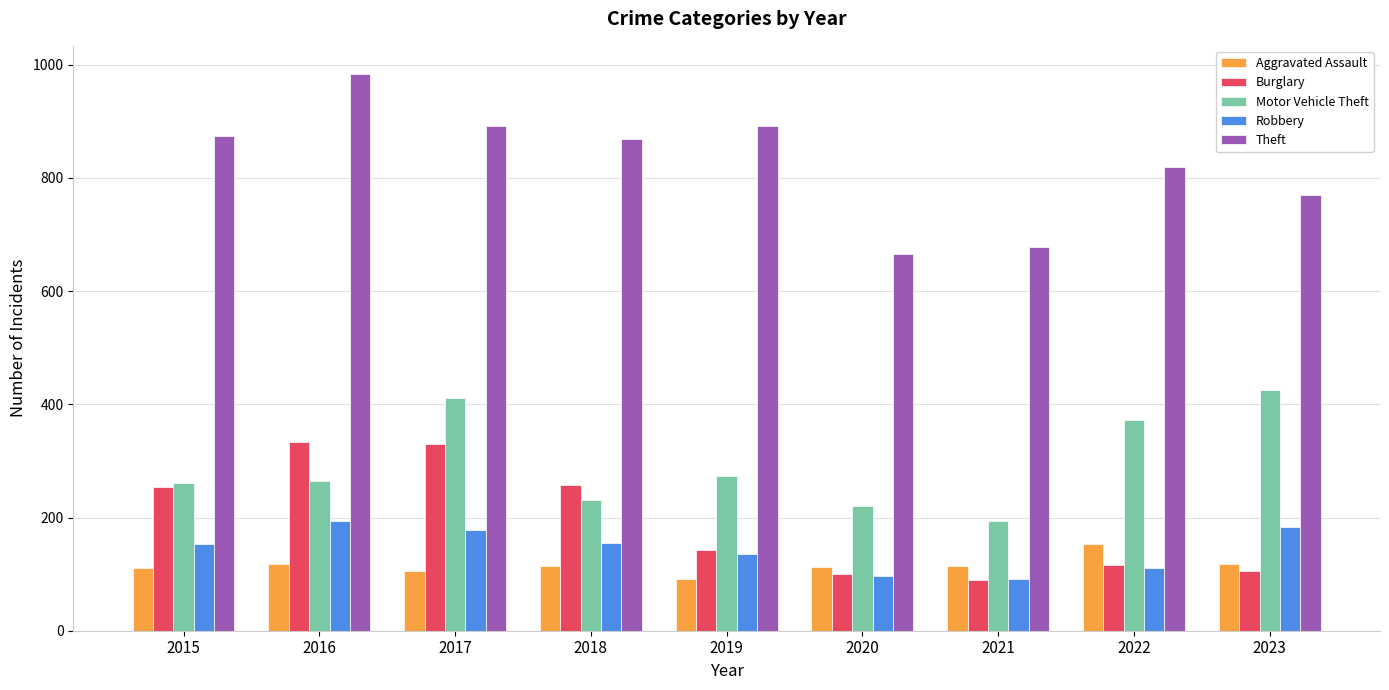

What is the sum of all Motor Vehicle Theft values?

2654